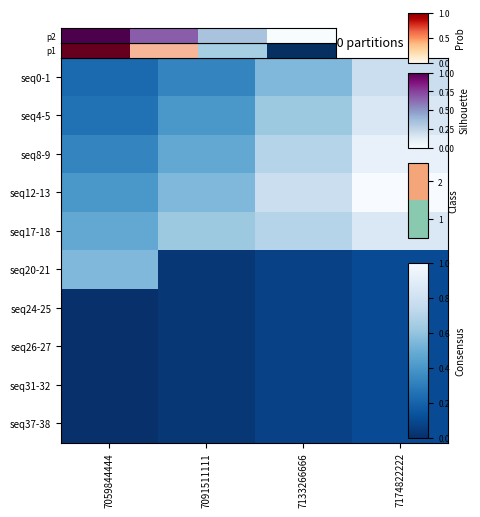

At which category is the sum across all series the highest?

7174822222